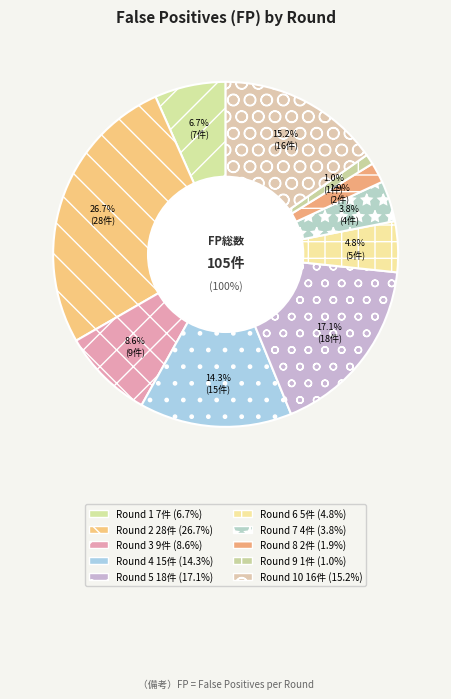

Which slice is the largest?

Round 2